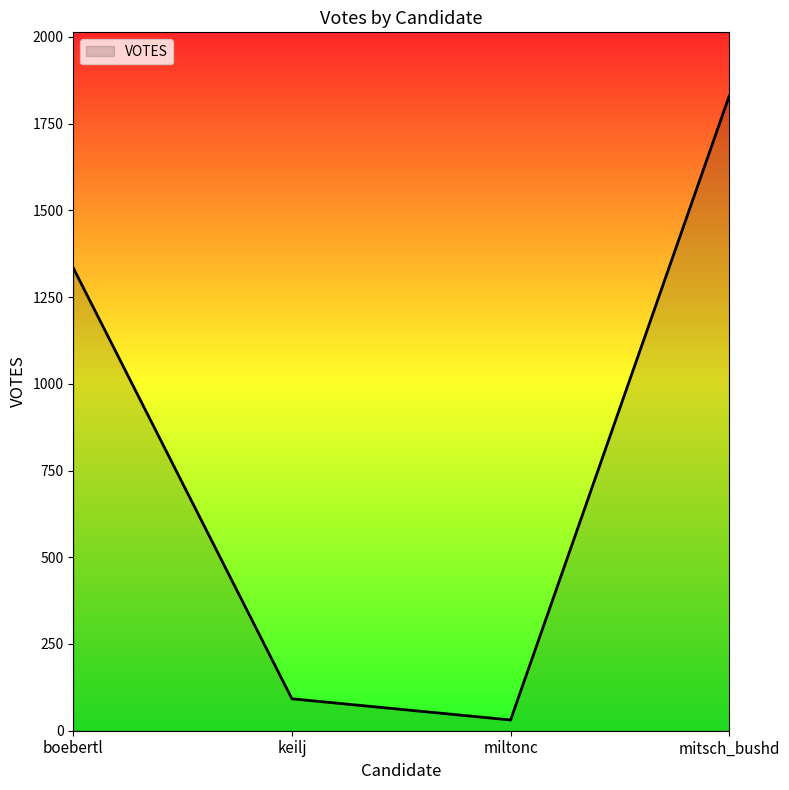

Count the number of data series in this chart.

1